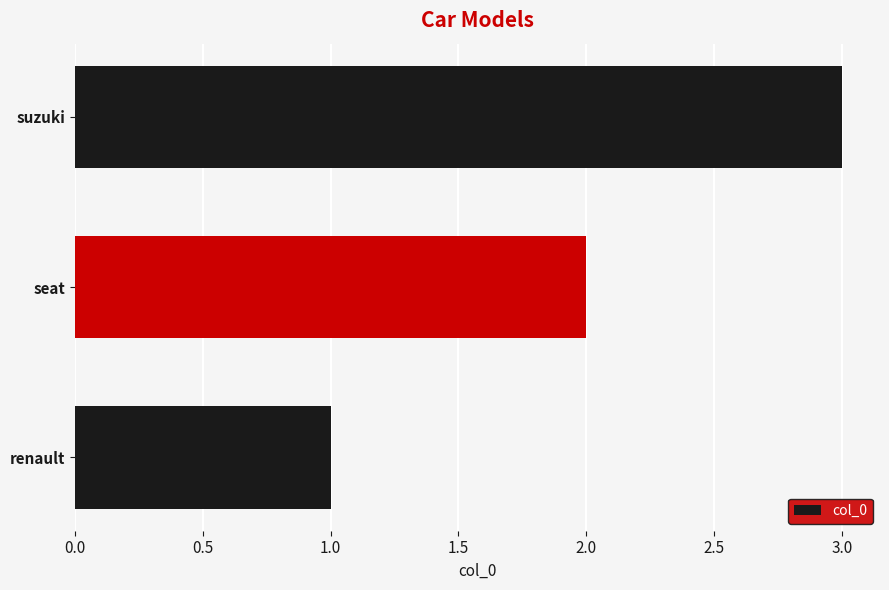

The chart shows a value of 1 at renault. True or false?

True